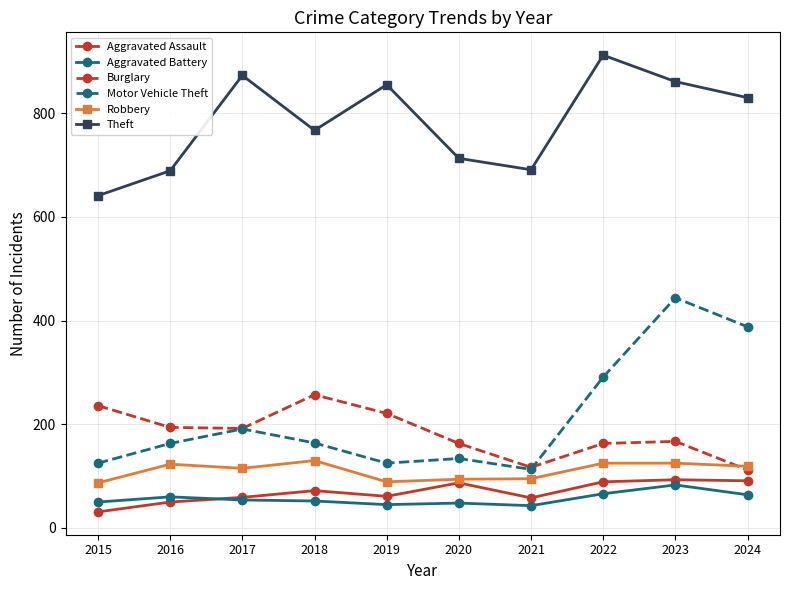

The value of Theft at 2016 is 382. True or false?

False